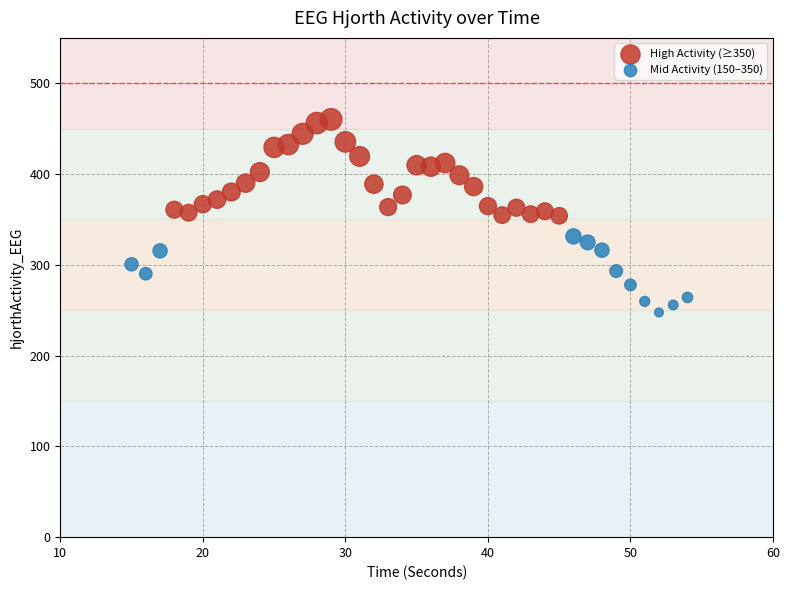

Which series contains the lowest Y value?

Mid Activity (150–350)